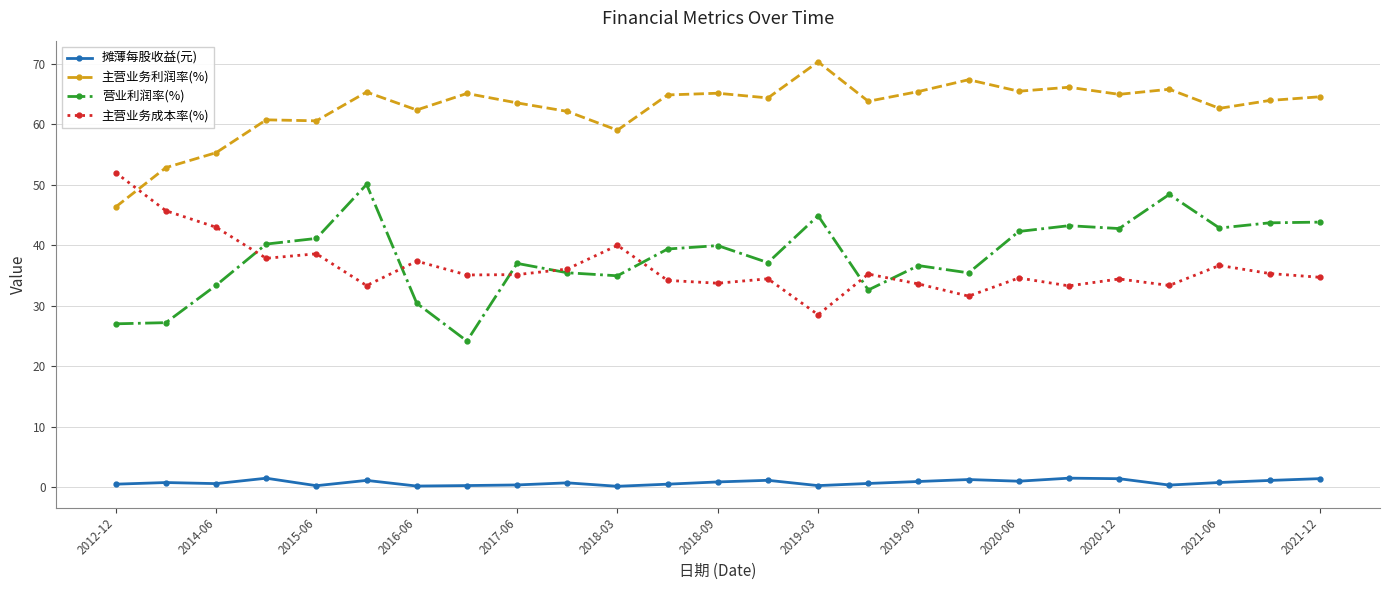

True or false: 摊薄每股收益(元) and 营业利润率(%) cross at least once.

False